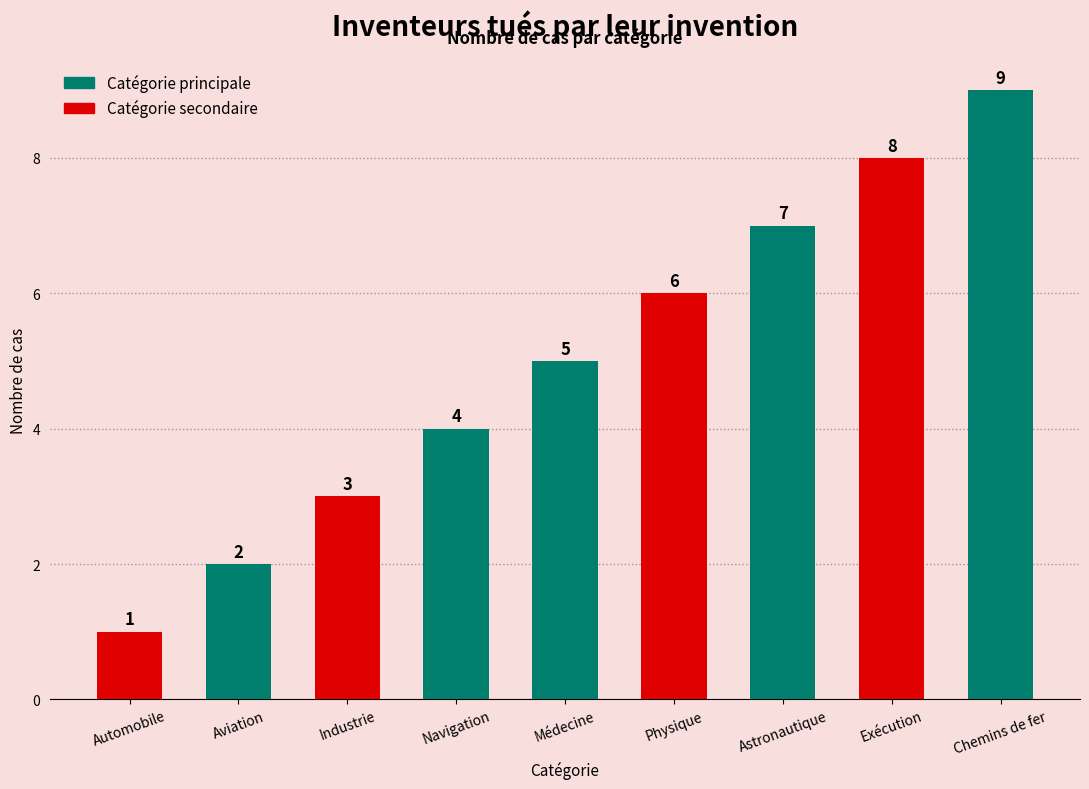

What is the value of the 3rd bar from the left?

3